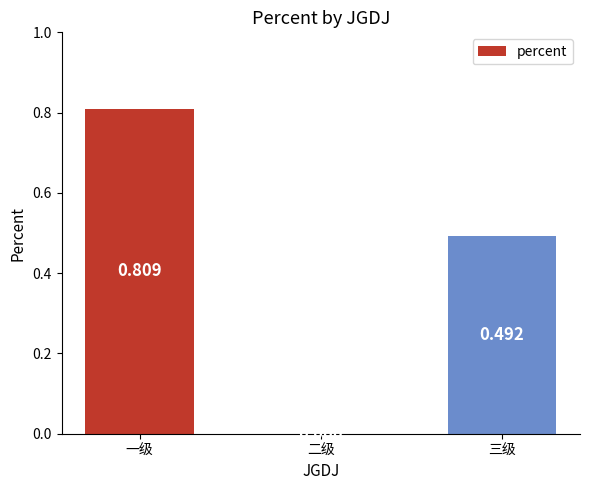

True or false: the data shows 0.4 at 二级.

False